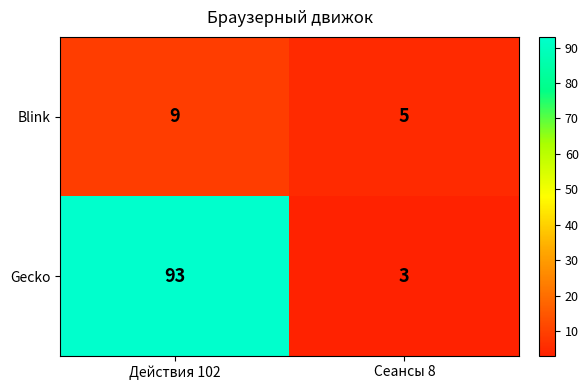

Between Действия 102 and Сеансы 8, which series saw the biggest shift?

Gecko